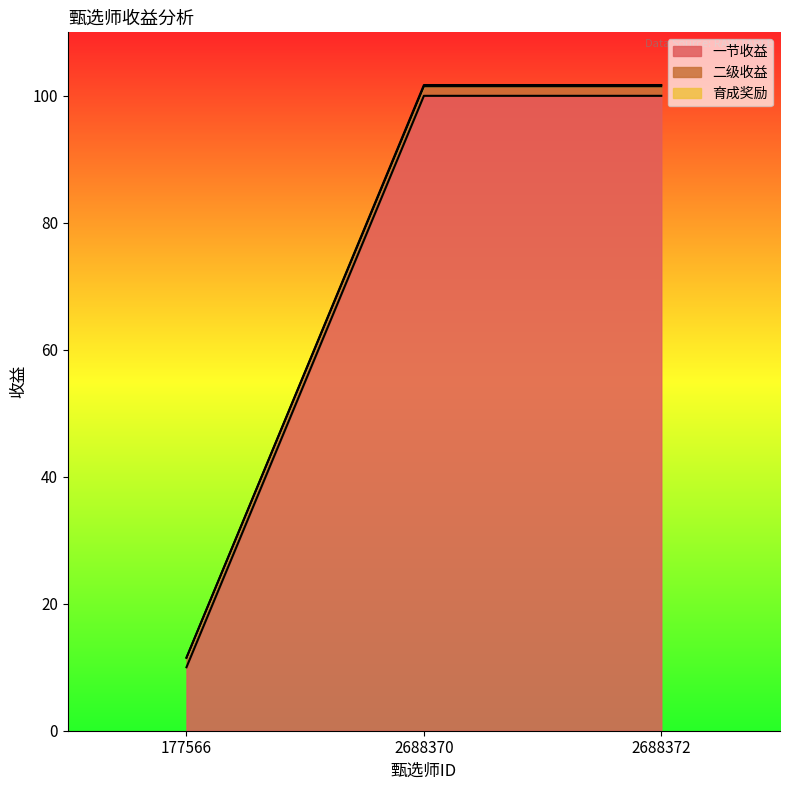

What is the minimum value for 一节收益?

10.0